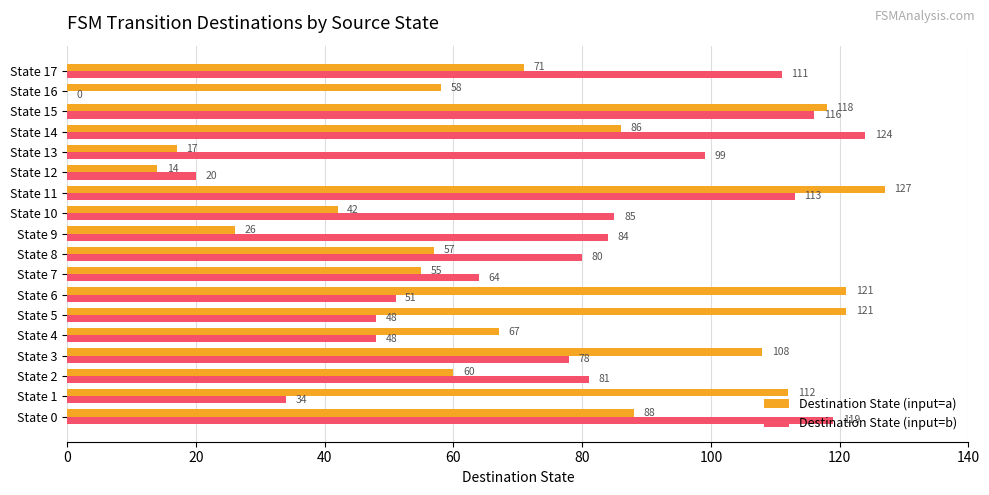

True or false: Destination State (input=b) has a value of 80 at State 8.

True